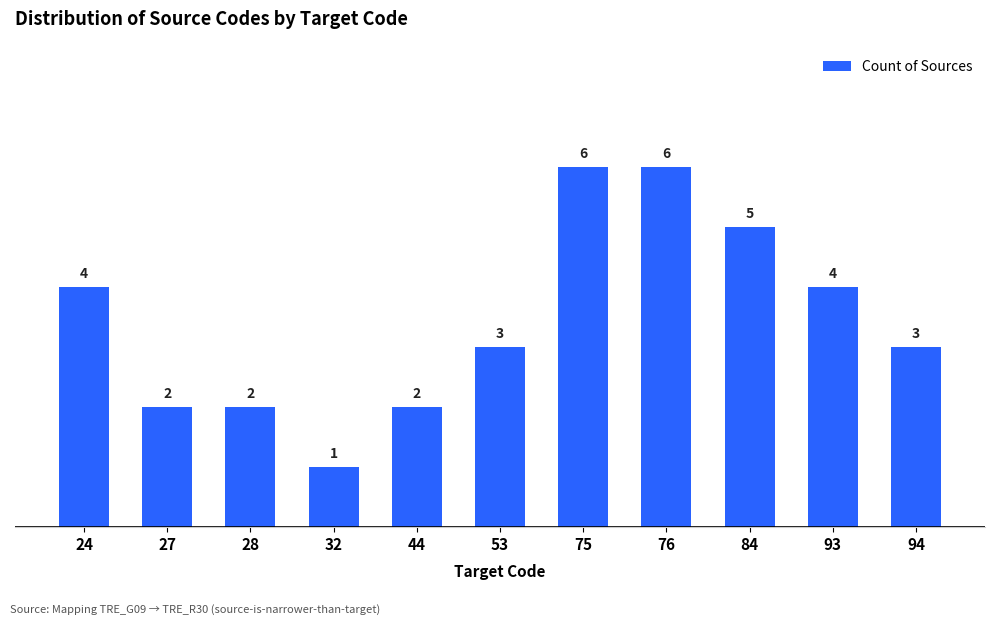

What is the value of the 1st bar from the left?

4